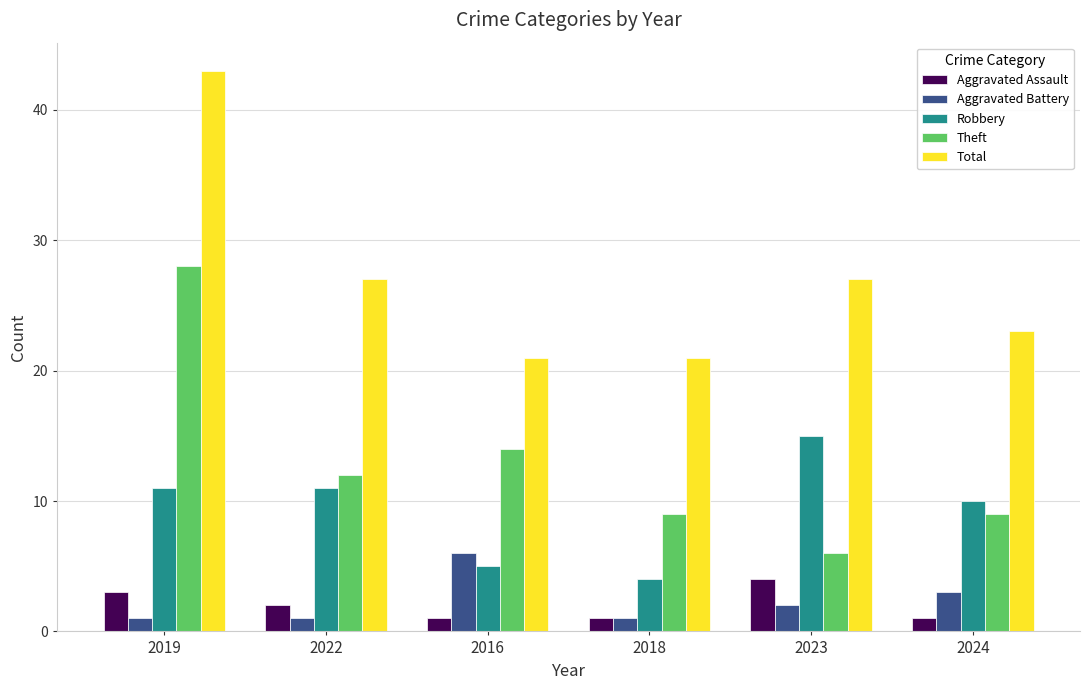

The Robbery series shows 11 at 2022. True or false?

True